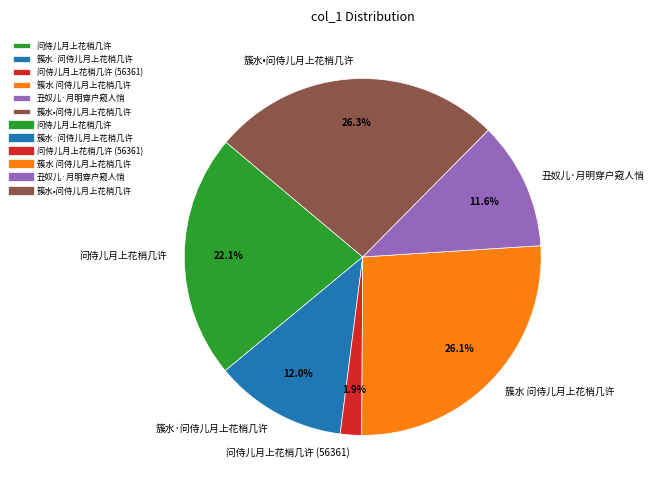

Combined, do 丑奴儿·月明穿户窥人悄 and 簇水•问侍儿月上花梢几许 account for over 50%?

No